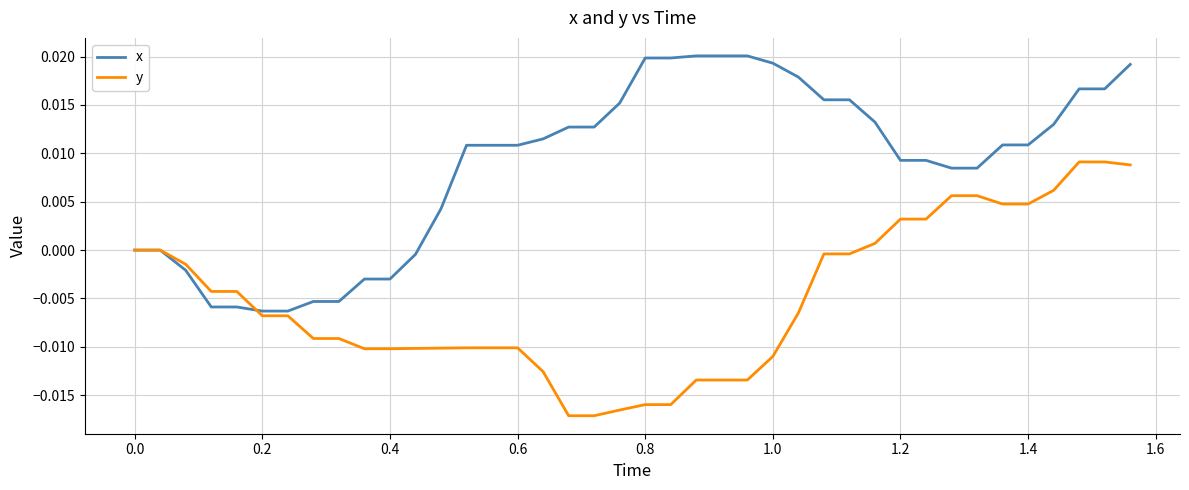

How many lines are shown in the chart?

2